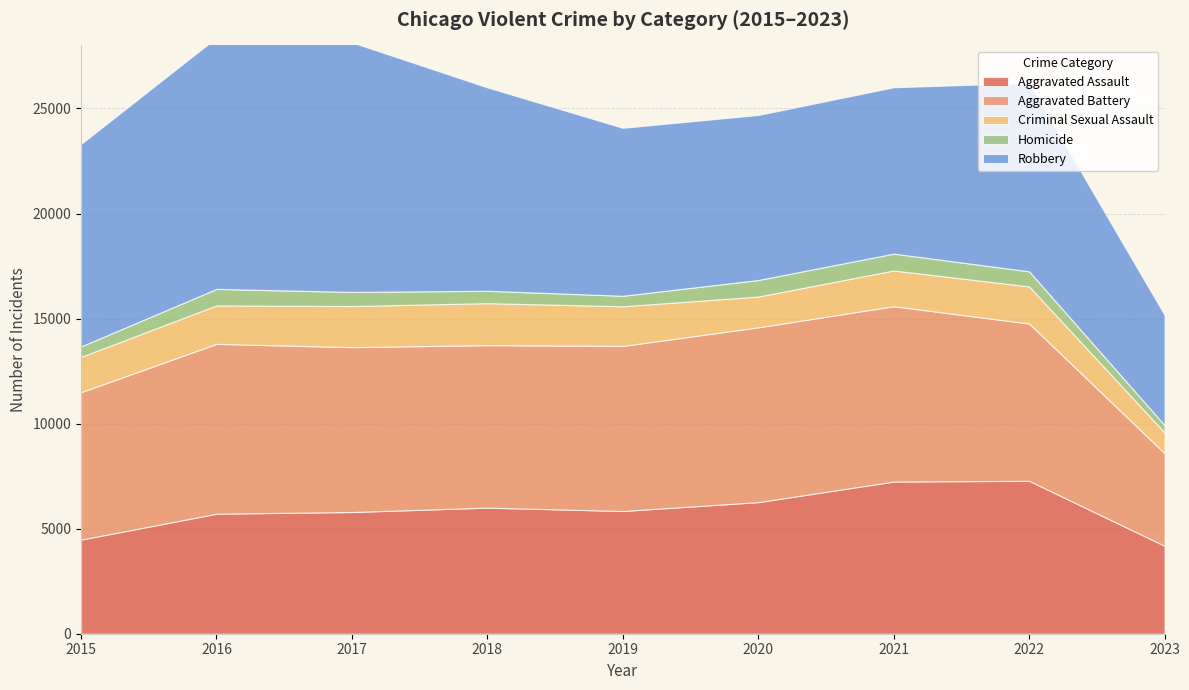

Reading left to right, list all the values displayed in this chart.

Aggravated Assault: 2015=4480	2016=5712	2017=5793	2018=6001	2019=5841	2020=6263	2021=7243	2022=7277	2023=4185
Aggravated Battery: 2015=7018	2016=8085	2017=7845	2018=7734	2019=7857	2020=8319	2021=8346	2022=7486	2023=4407
Criminal Sexual Assault: 2015=1680	2016=1829	2017=1957	2018=1998	2019=1888	2020=1466	2021=1699	2022=1767	2023=986
Homicide: 2015=496	2016=786	2017=672	2018=589	2019=498	2020=787	2021=804	2022=718	2023=351
Robbery: 2015=9638	2016=11960	2017=11880	2018=9680	2019=7994	2020=7855	2021=7917	2022=8965	2023=5243